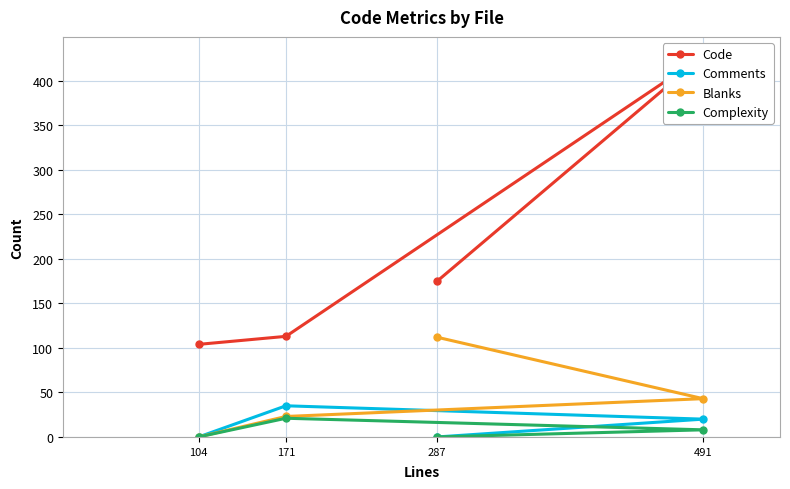

True or false: Comments has more than 1 interior local peaks.

False